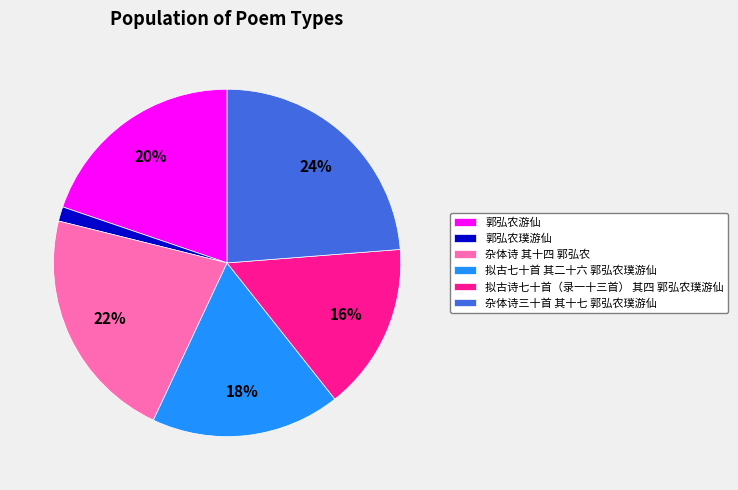

Rank the categories by value from highest to lowest.

杂体诗三十首 其十七 郭弘农璞游仙, 杂体诗 其十四 郭弘农, 郭弘农游仙, 拟古七十首 其二十六 郭弘农璞游仙, 拟古诗七十首（录一十三首） 其四 郭弘农璞游仙, 郭弘农璞游仙